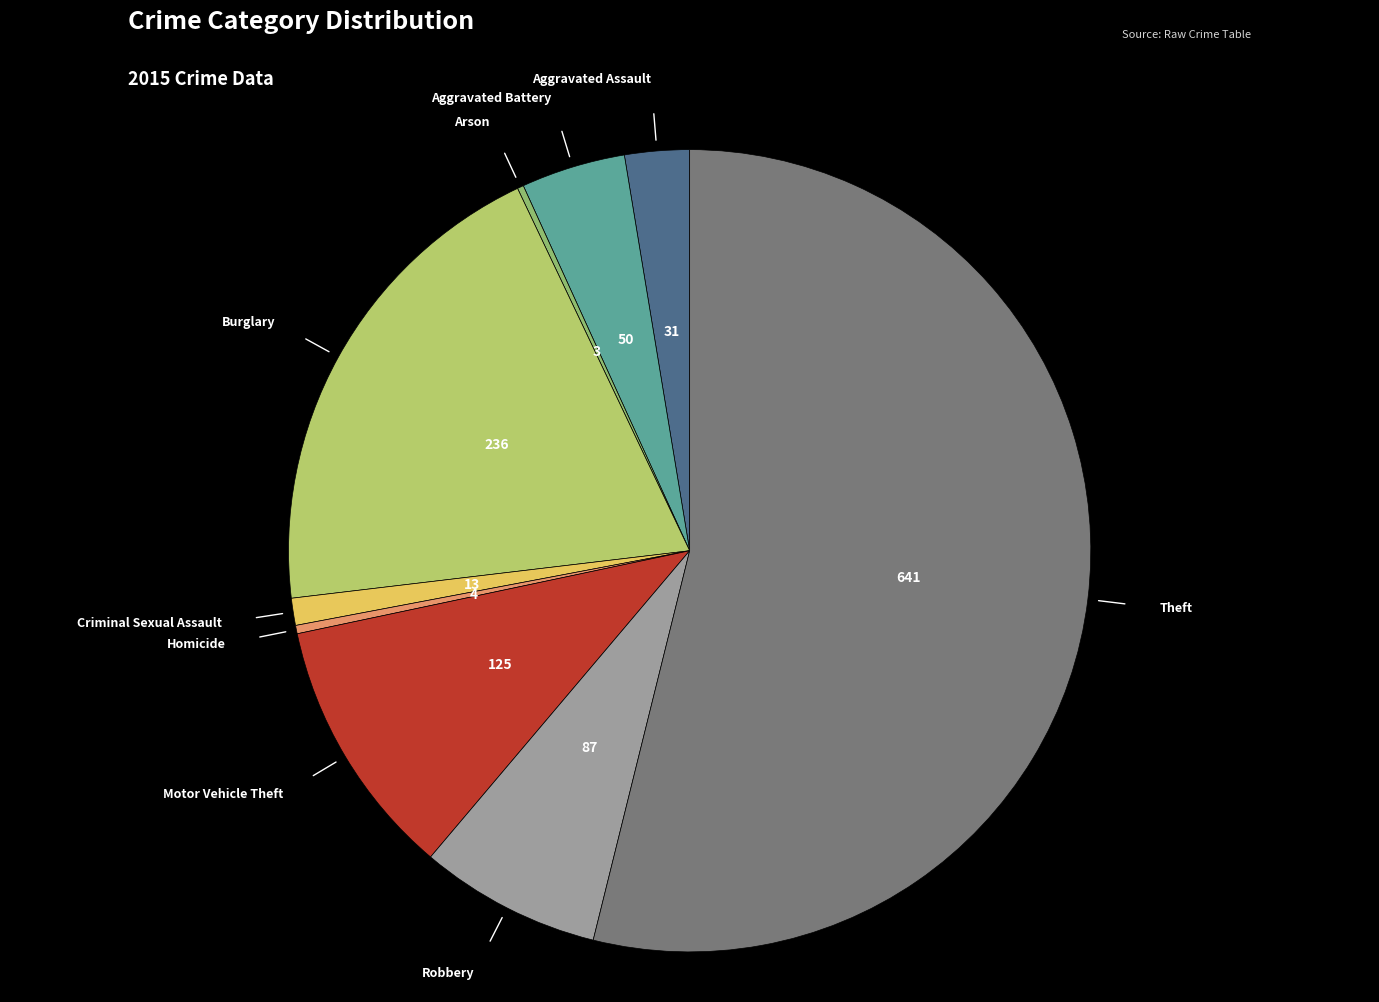

Does any single category account for the majority?

Yes